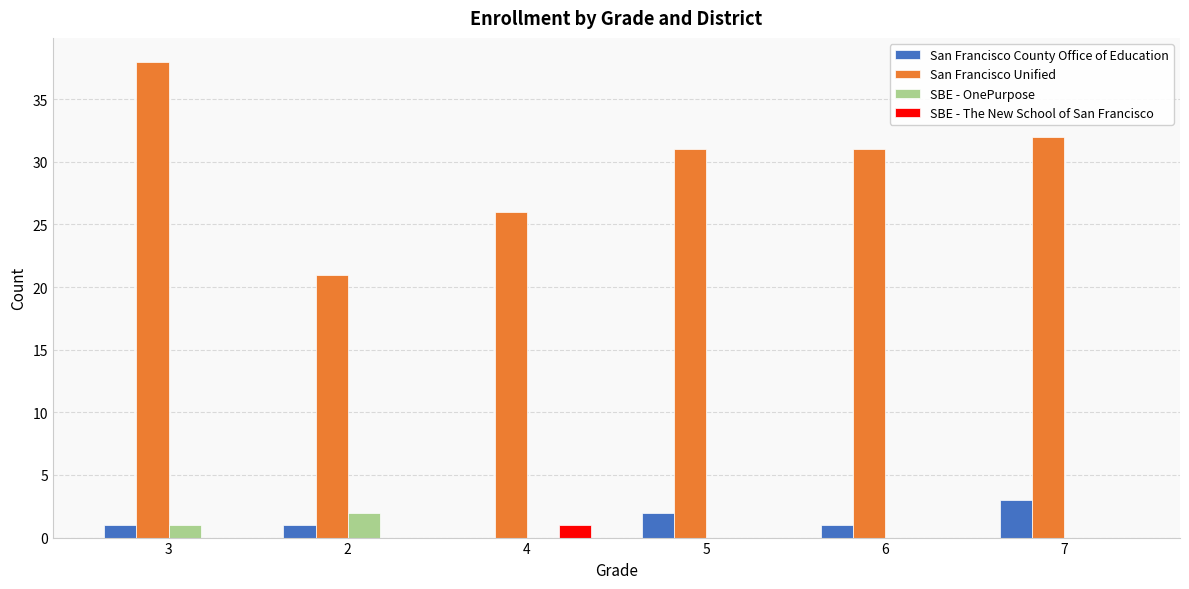

Does the chart contain stacked bars?

No